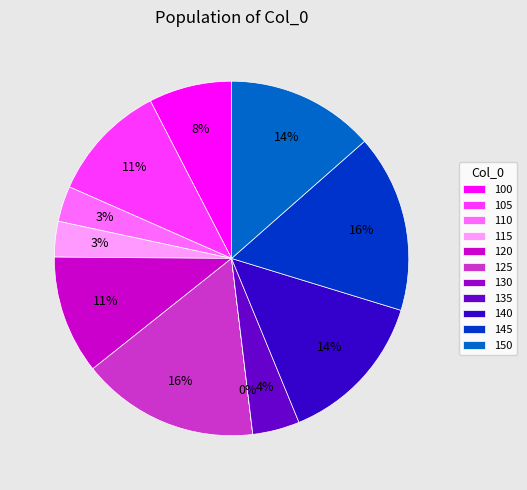

Is there any slice that represents more than half of the pie?

No